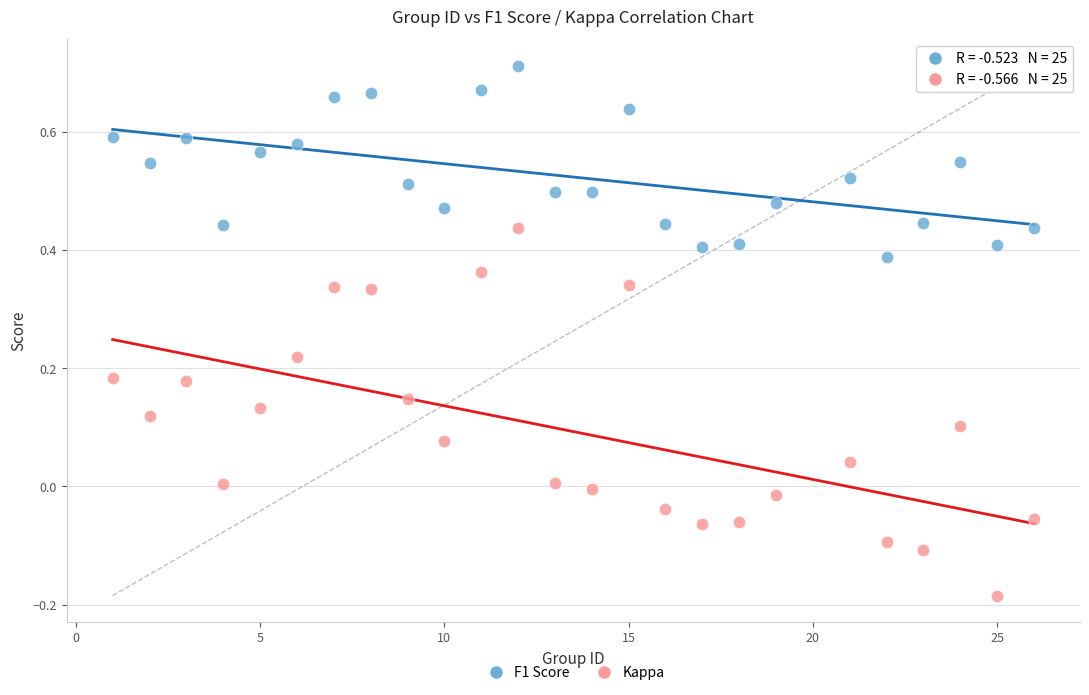

Which series contains the highest Y value?

F1 Score